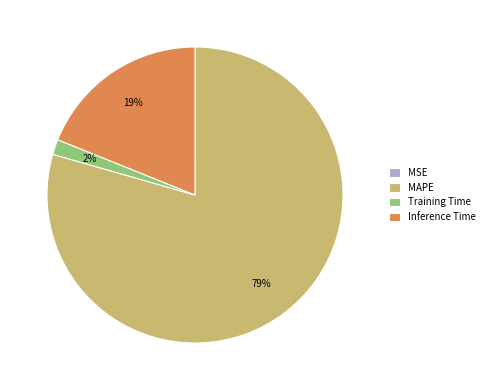

Which slice represents more than half of the pie?

MAPE